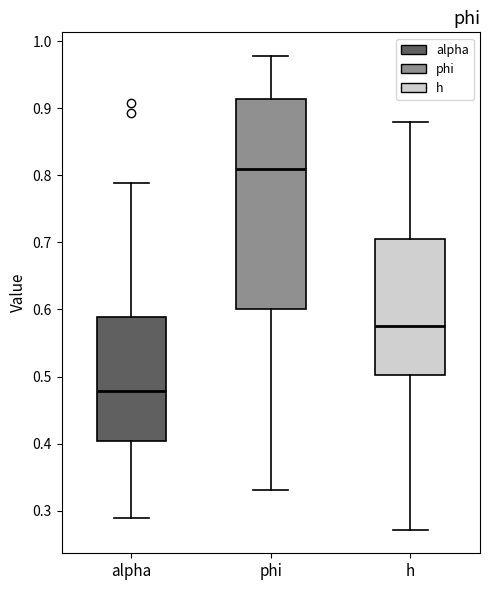

Which box is the tallest, from its lower edge to its upper edge?

phi